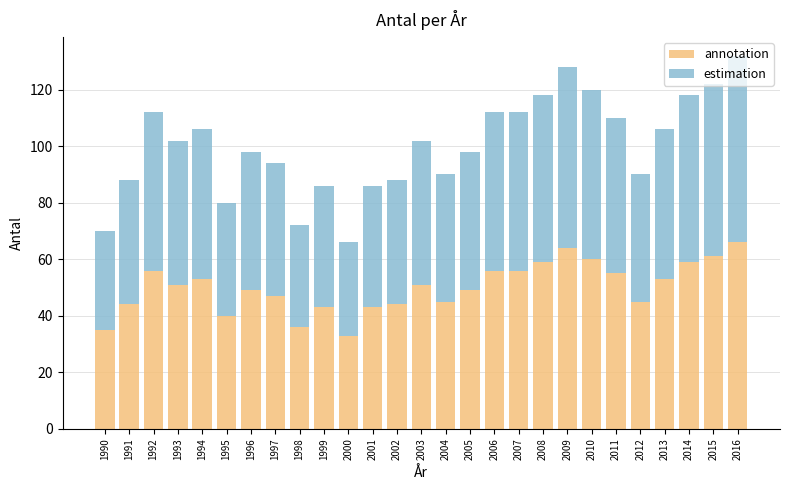

Is it true that annotation equals 33 at 2000?

True